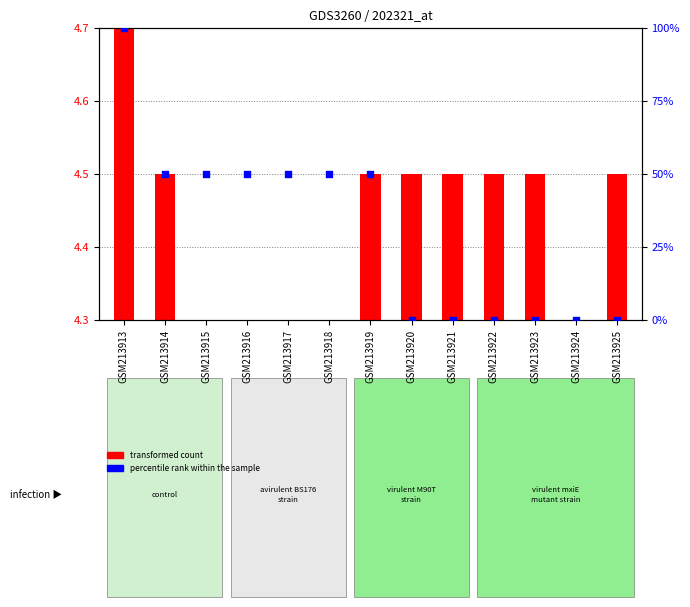

What is the change in value from GSM213915 to GSM213921?

-50